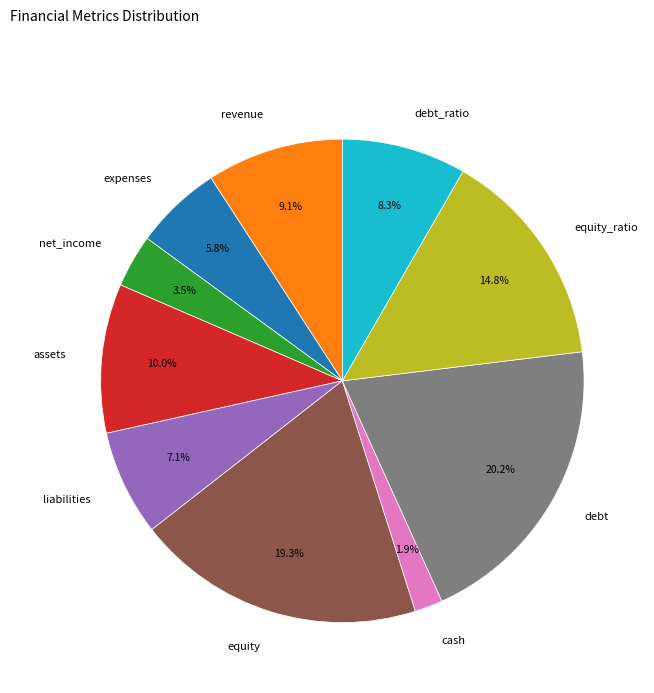

Does expenses represent more than half of the total?

No